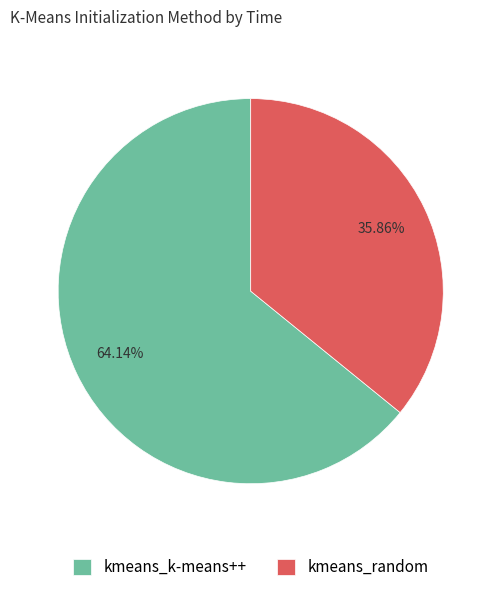

To the nearest percent, what is the difference between the largest and smallest slice percentages?

28%